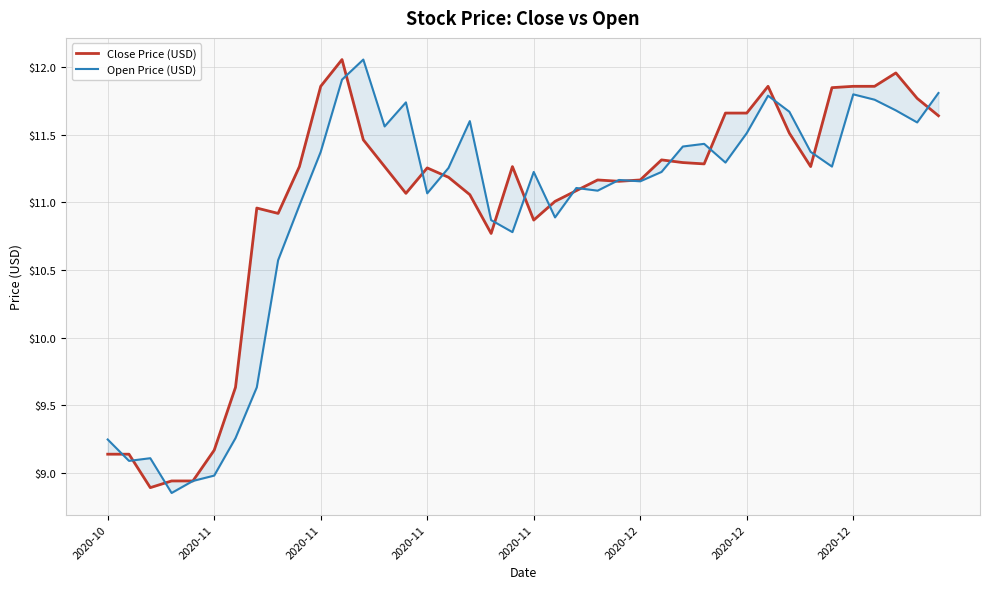

Rank the series by their average value, from highest to lowest.

Close Price (USD), Open Price (USD)